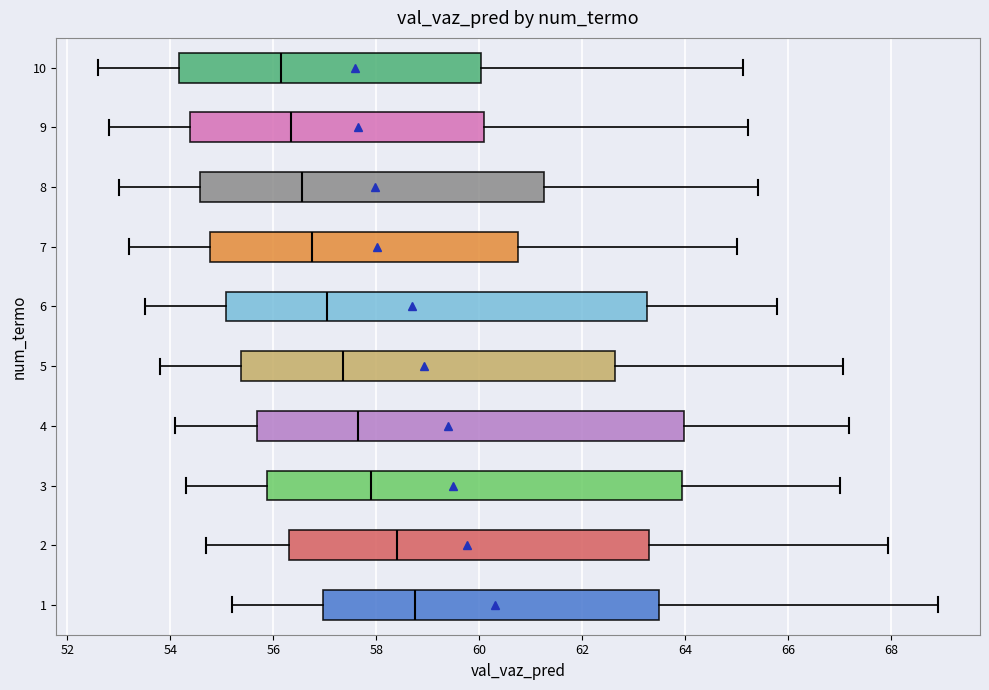

Reading bottom to top, read every box against the x-axis: the position of its median line, the range the box covers, and the ends of its whiskers. The values are not printed on the chart, so give them approximately, as read against the axis.

1: median 58.8, box 57.0 to 63.4, whiskers 55.2 to 69.0
2: median 58.4, box 56.4 to 63.4, whiskers 54.8 to 68.0
3: median 58.0, box 55.8 to 64.0, whiskers 54.4 to 67.0
4: median 57.6, box 55.6 to 64.0, whiskers 54.2 to 67.2
5: median 57.4, box 55.4 to 62.6, whiskers 53.8 to 67.0
6: median 57.0, box 55.0 to 63.2, whiskers 53.6 to 65.8
7: median 56.8, box 54.8 to 60.8, whiskers 53.2 to 65.0
8: median 56.6, box 54.6 to 61.2, whiskers 53.0 to 65.4
9: median 56.4, box 54.4 to 60.0, whiskers 52.8 to 65.2
10: median 56.2, box 54.2 to 60.0, whiskers 52.6 to 65.2